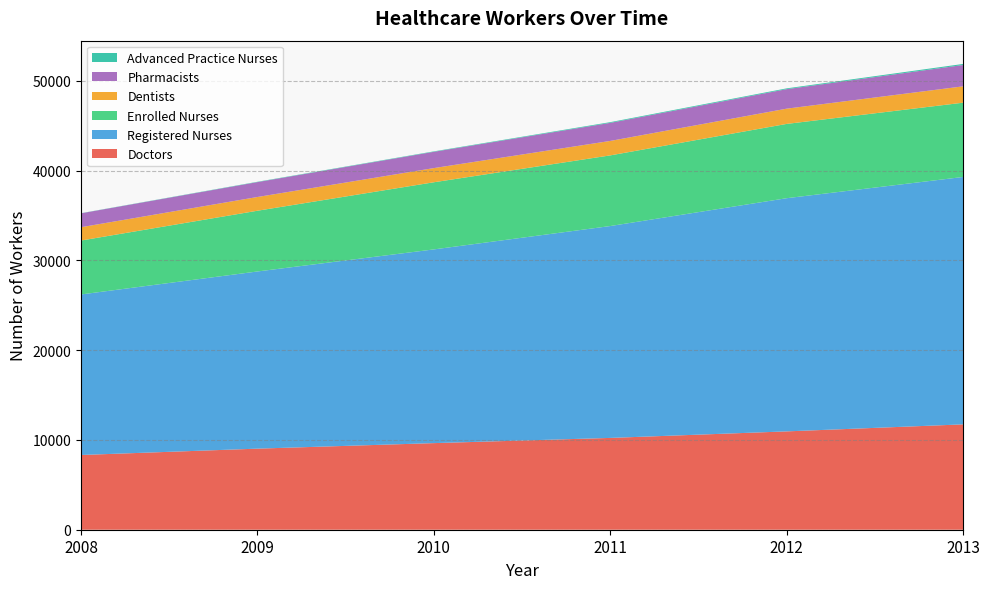

Reading left to right, transcribe all the data shown in this chart.

Doctors: 8323	9030	9646	10225	10953	11733
Registered Nurses: 17881	19733	21575	23598	25971	27556
Enrolled Nurses: 6006	6765	7478	7869	8274	8273
Dentists: 1484	1531	1579	1611	1699	1821
Pharmacists: 1546	1658	1814	2013	2172	2376
Advanced Practice Nurses: 17	37	48	78	88	117